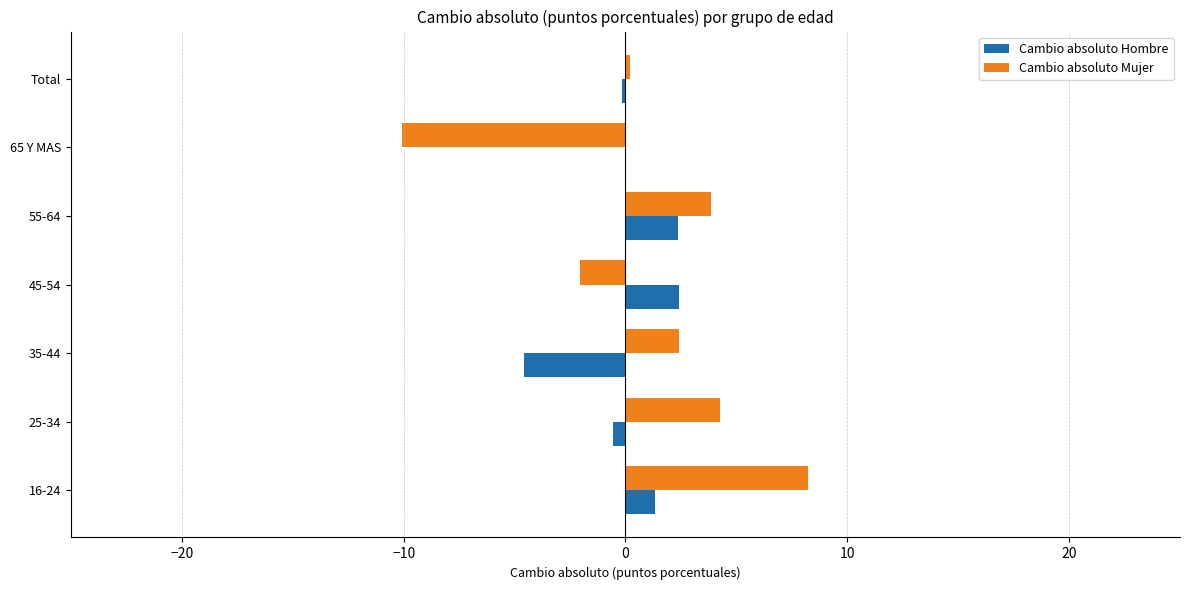

Where is Cambio absoluto Mujer nearest to the value 0?

Total